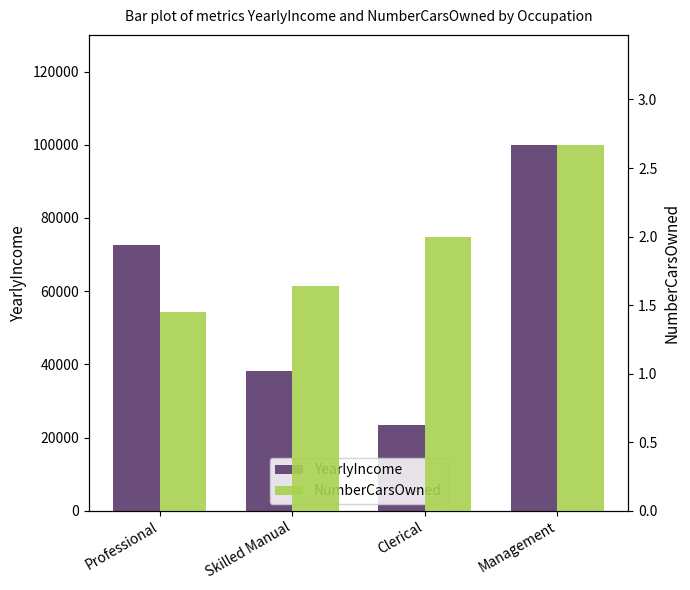

The value of YearlyIncome at Skilled Manual is 38181.8. True or false?

True